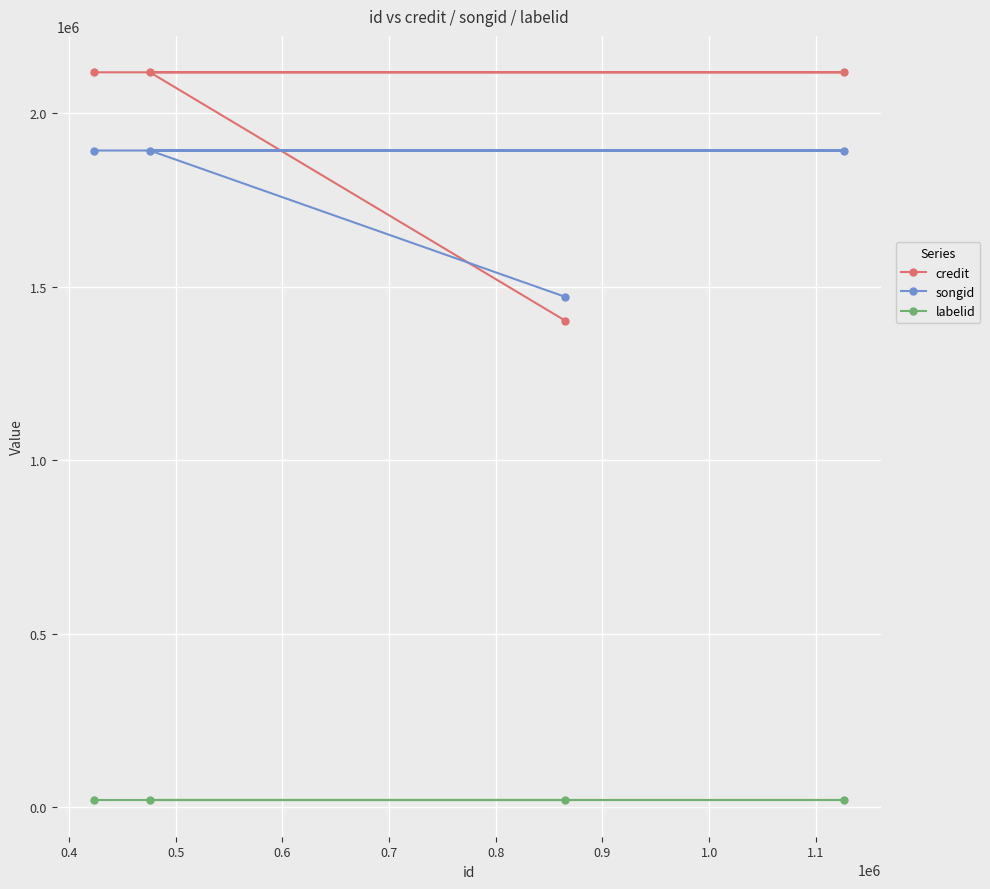

What is the difference between the maximum and minimum values in the songid series?

421715